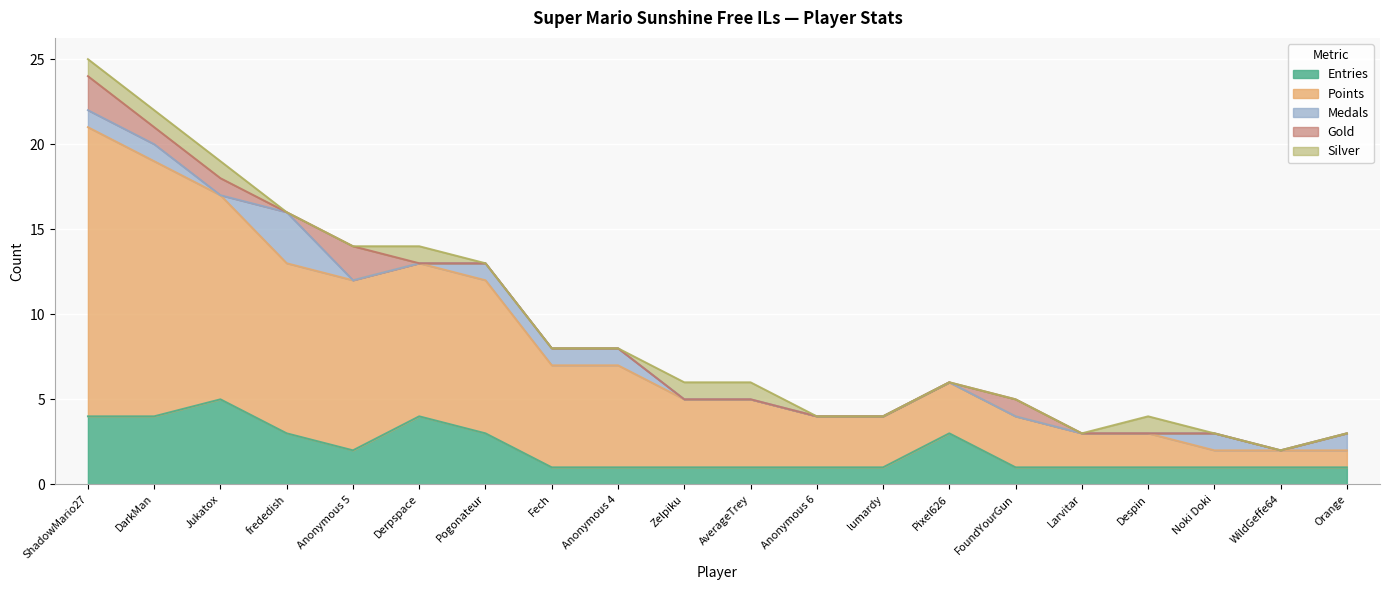

What is the difference between the Medals values at Jukatox and Orange?

1